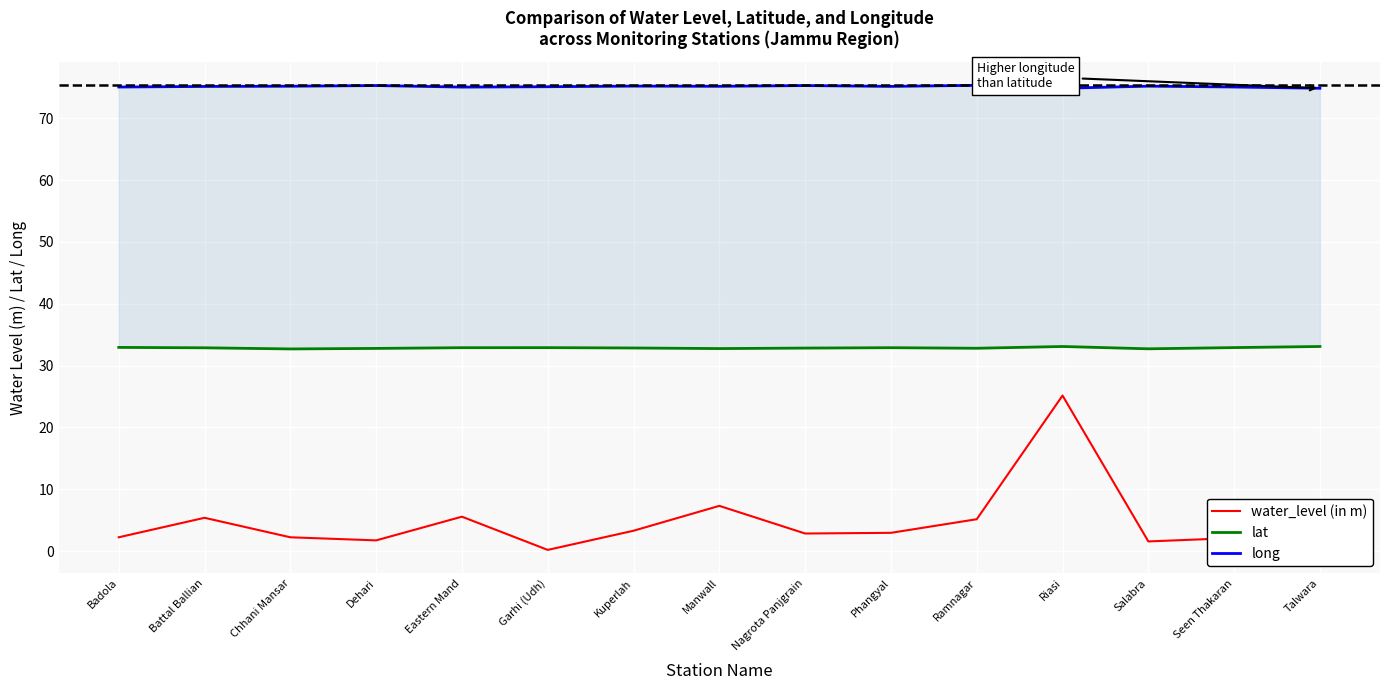

What is the sum of the water_level (in m) values at Phangyal and Badola?

5.2